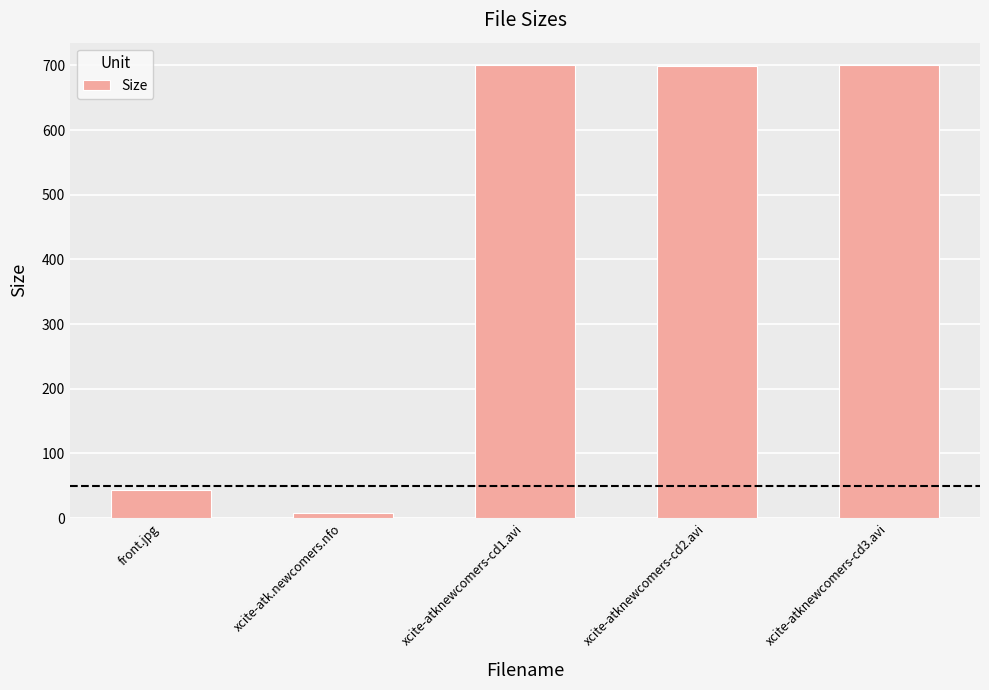

Count the number of categories in the chart.

5